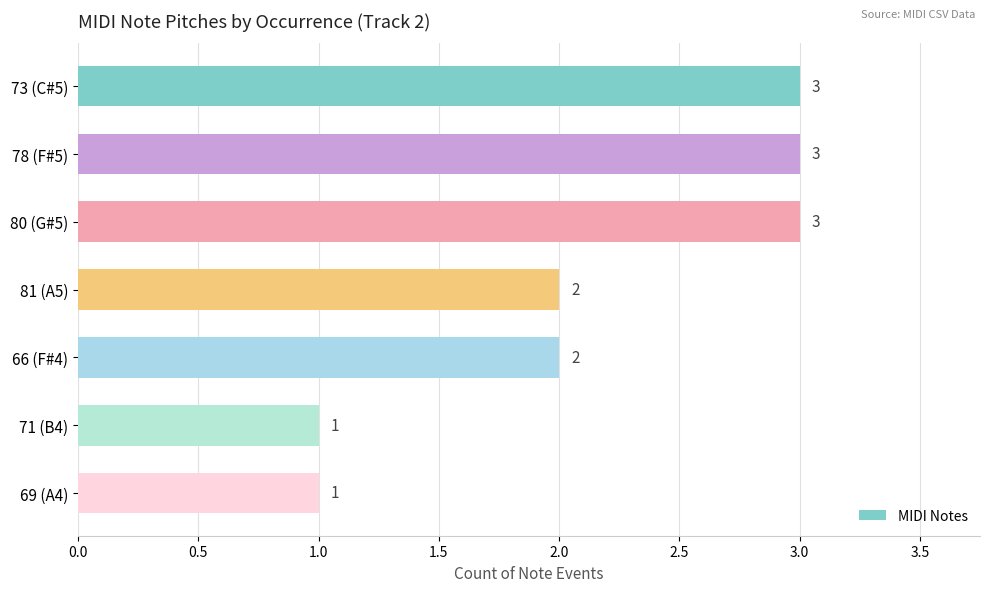

Reading top to bottom, list all the values displayed in this chart.

3	3	3	2	2	1	1